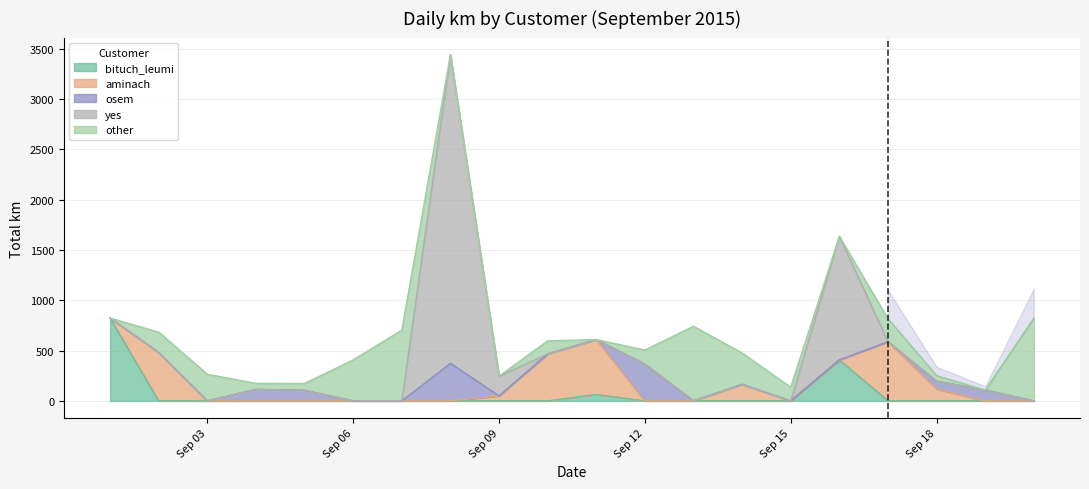

At which category does aminach reach its first local peak?

2015-09-02